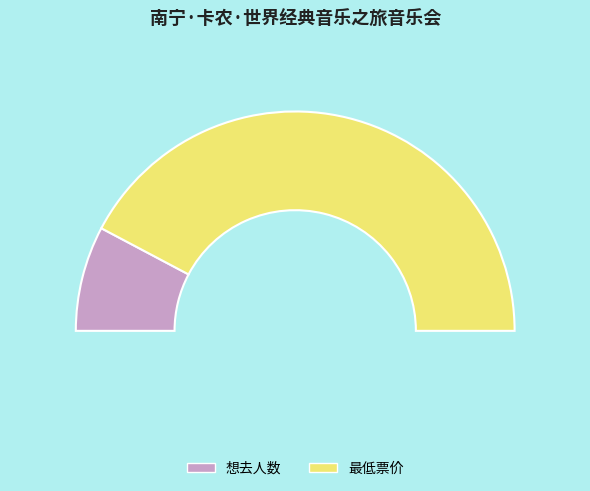

Is it true that 想去人数 is 29% of the pie?

False